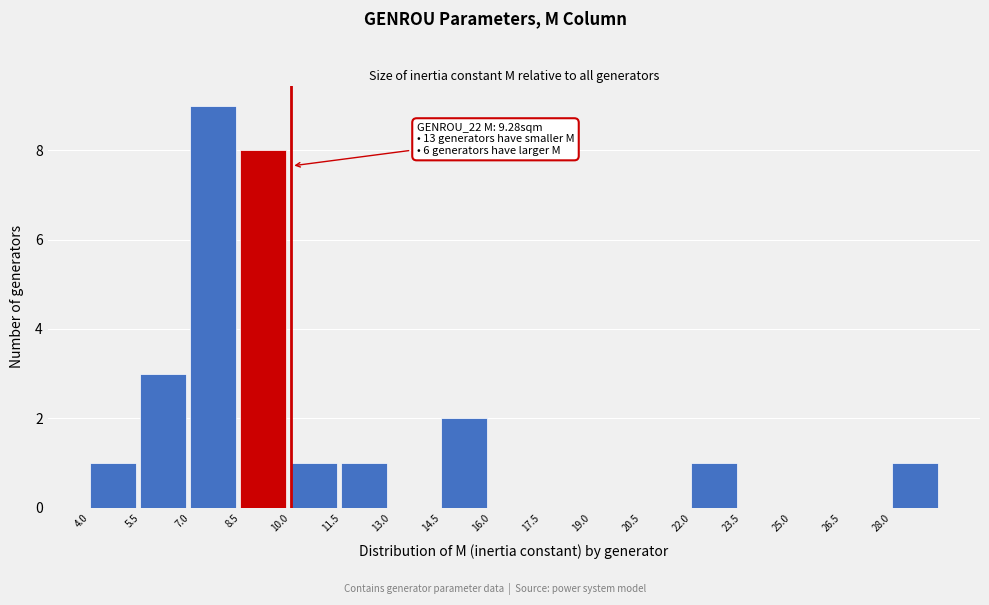

Over which range of the x-axis is the bar tallest?

7.0 to 8.5